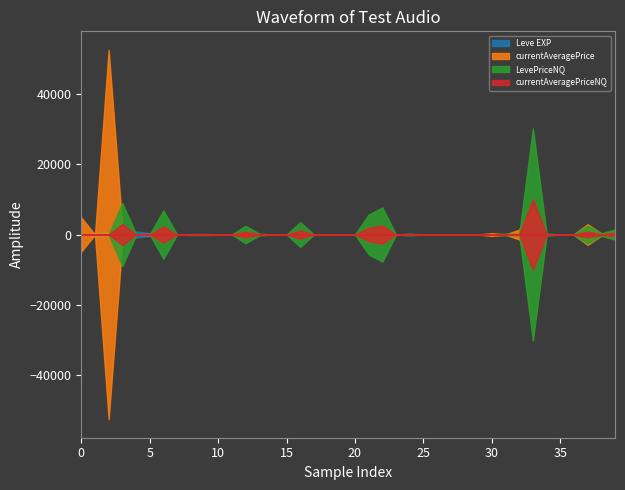

How many data points in currentAveragePrice are less than 80?

20